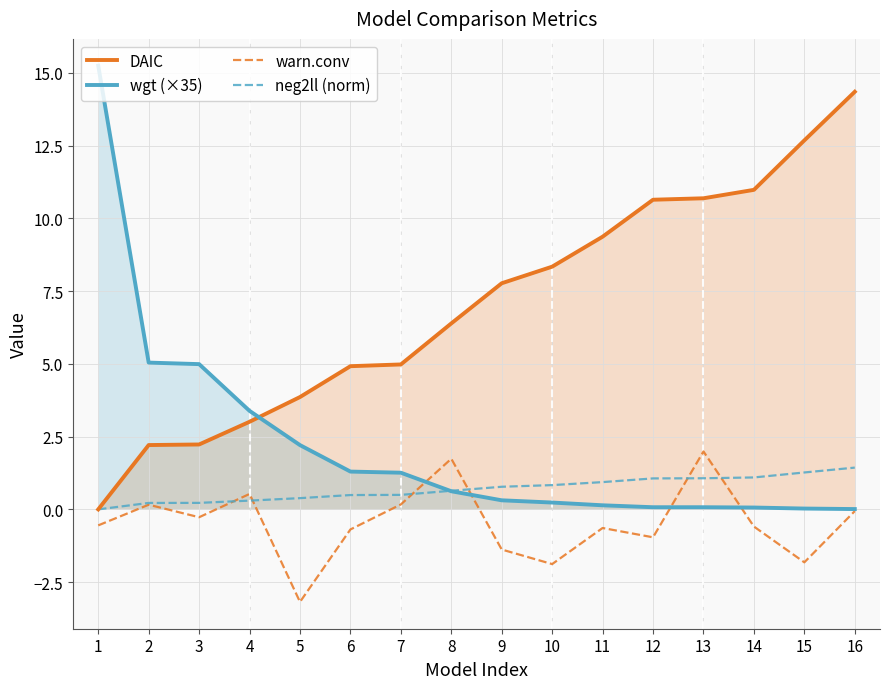

What value does the warn.conv series have at 5?

-3.2